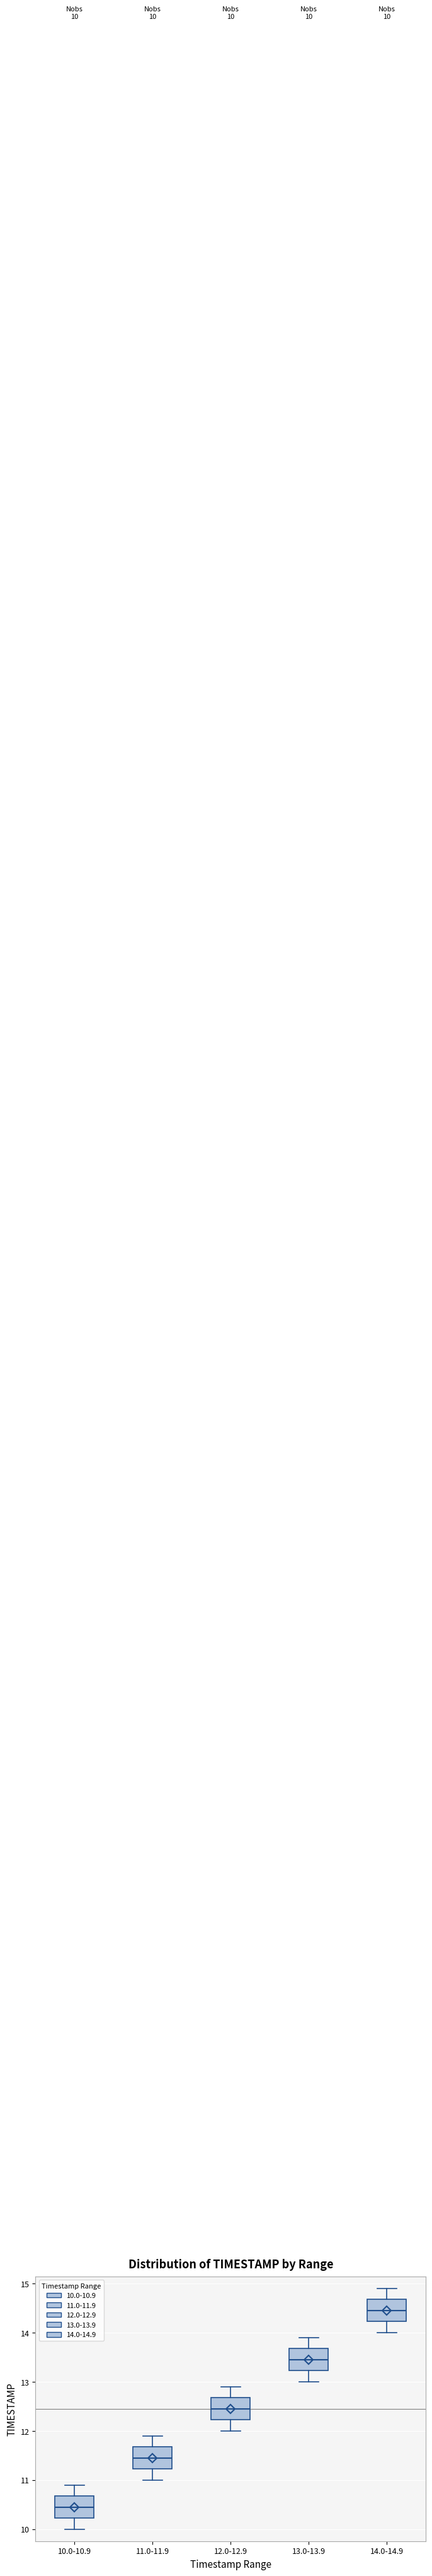

Which box has the lowest median line?

10.0-10.9